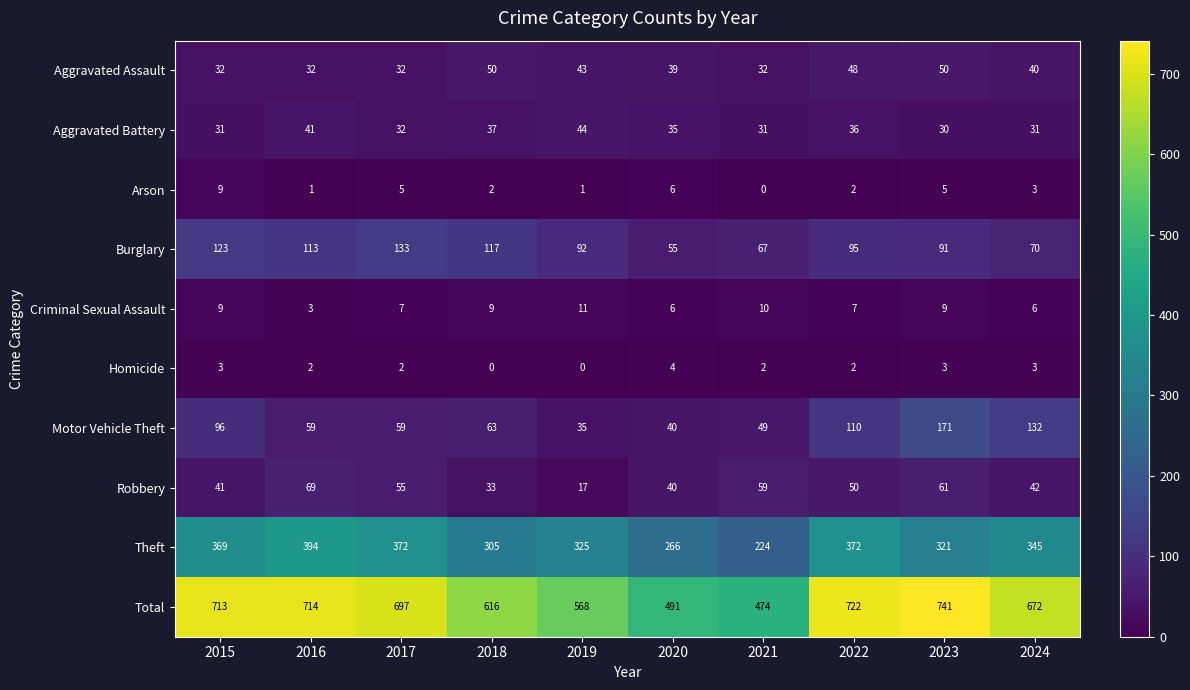

Is it true that Total equals 1189 at 2016?

False